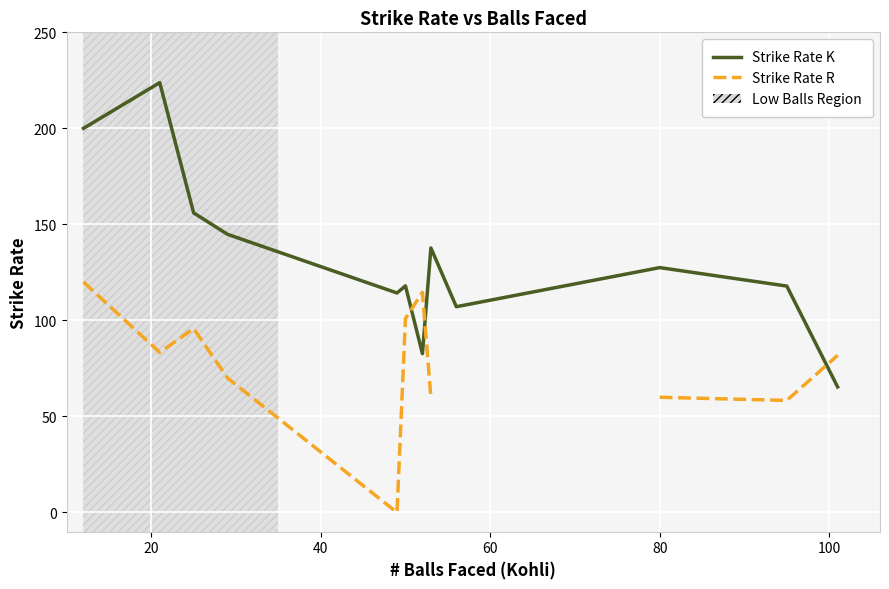

Which series ends up on top after the final intersection of Strike Rate R and Strike Rate K?

Strike Rate R